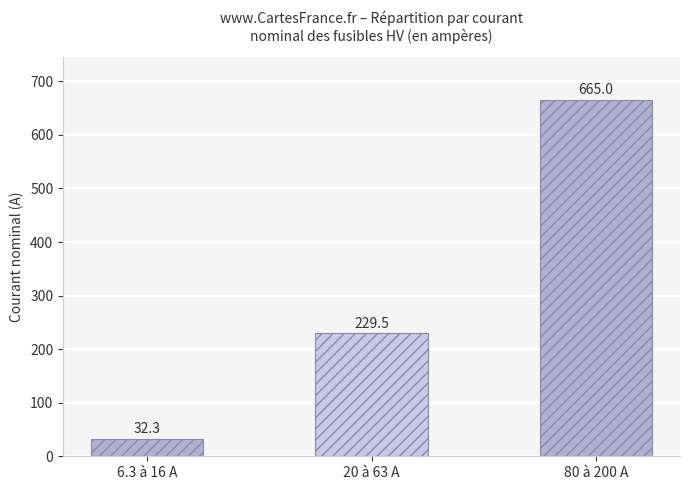

Rank the categories by value from lowest to highest.

6.3 à 16 A, 20 à 63 A, 80 à 200 A